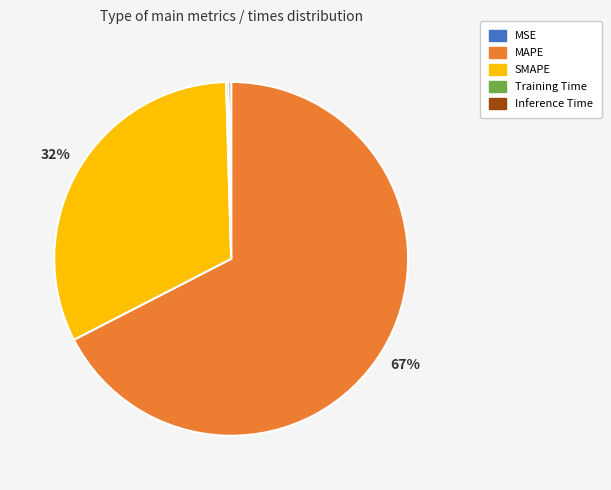

To the nearest percent, what is the combined percentage of MAPE and SMAPE?

100%